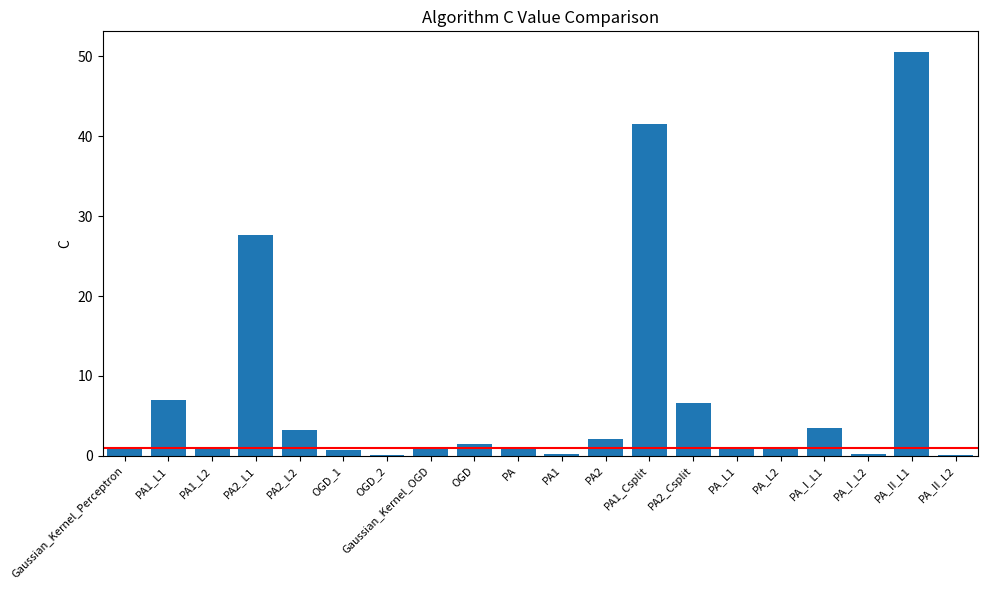

Count the number of categories in the chart.

20